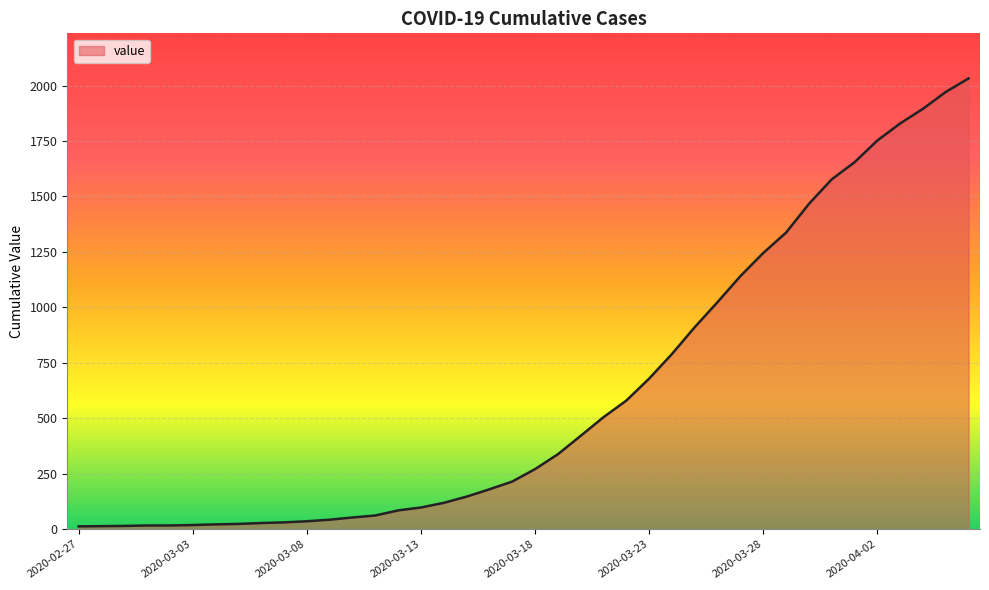

What is the maximum value shown in the chart?

2032